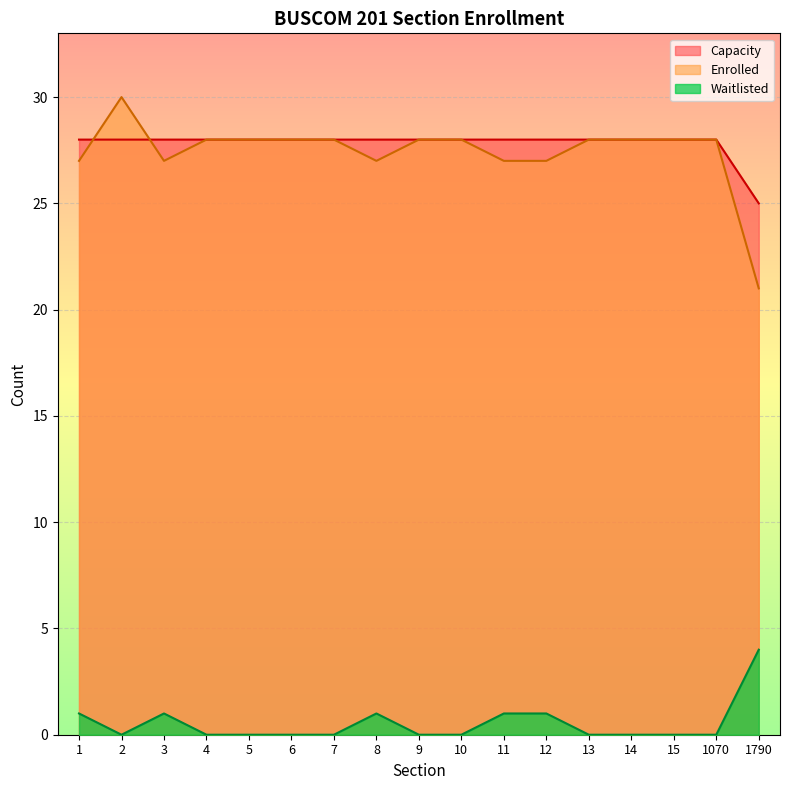

Reading right to left, what are all the values shown in this chart?

Capacity: 1790=25	1070=28	15=28	14=28	13=28	12=28	11=28	10=28	9=28	8=28	7=28	6=28	5=28	4=28	3=28	2=28	1=28
Enrolled: 1790=21	1070=28	15=28	14=28	13=28	12=27	11=27	10=28	9=28	8=27	7=28	6=28	5=28	4=28	3=27	2=30	1=27
Waitlisted: 1790=4	1070=0	15=0	14=0	13=0	12=1	11=1	10=0	9=0	8=1	7=0	6=0	5=0	4=0	3=1	2=0	1=1